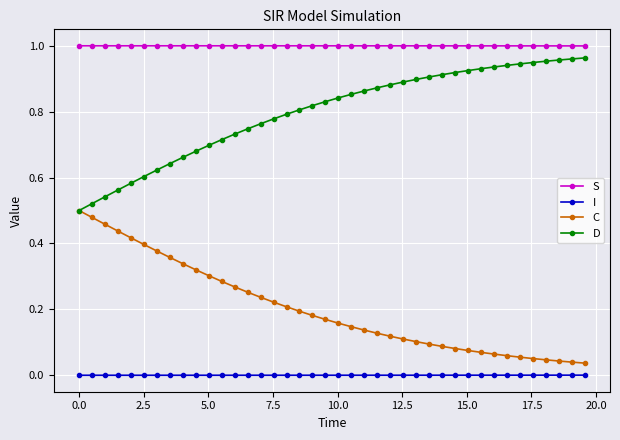

True or false: S and C cross at least once.

False